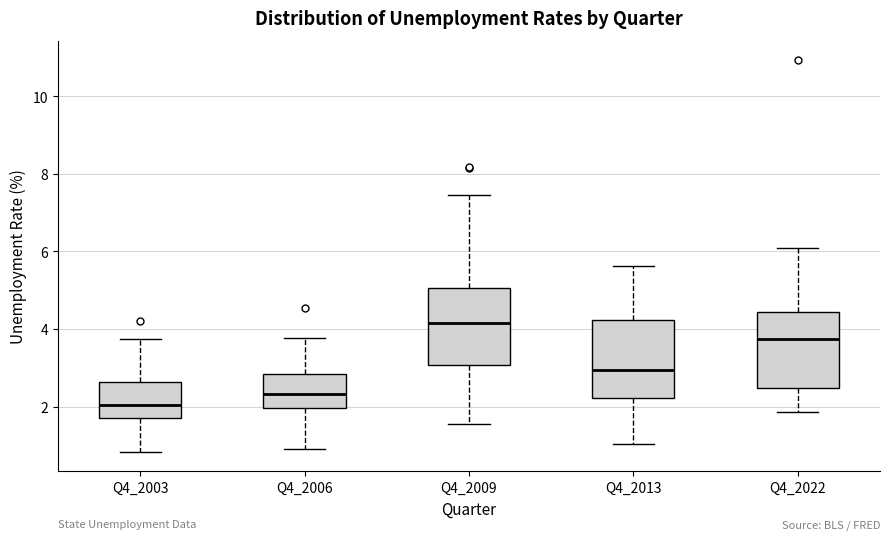

Reading left to right, read every box against the y-axis: the position of its median line, the range the box covers, and the ends of its whiskers. The values are not printed on the chart, so give them approximately, as read against the axis.

Q4_2003: median 2.0, box 1.6 to 2.6, whiskers 0.8 to 3.8
Q4_2006: median 2.4, box 2.0 to 2.8, whiskers 1.0 to 3.8
Q4_2009: median 4.2, box 3.0 to 5.0, whiskers 1.6 to 7.4
Q4_2013: median 3.0, box 2.2 to 4.2, whiskers 1.0 to 5.6
Q4_2022: median 3.8, box 2.4 to 4.4, whiskers 1.8 to 6.2